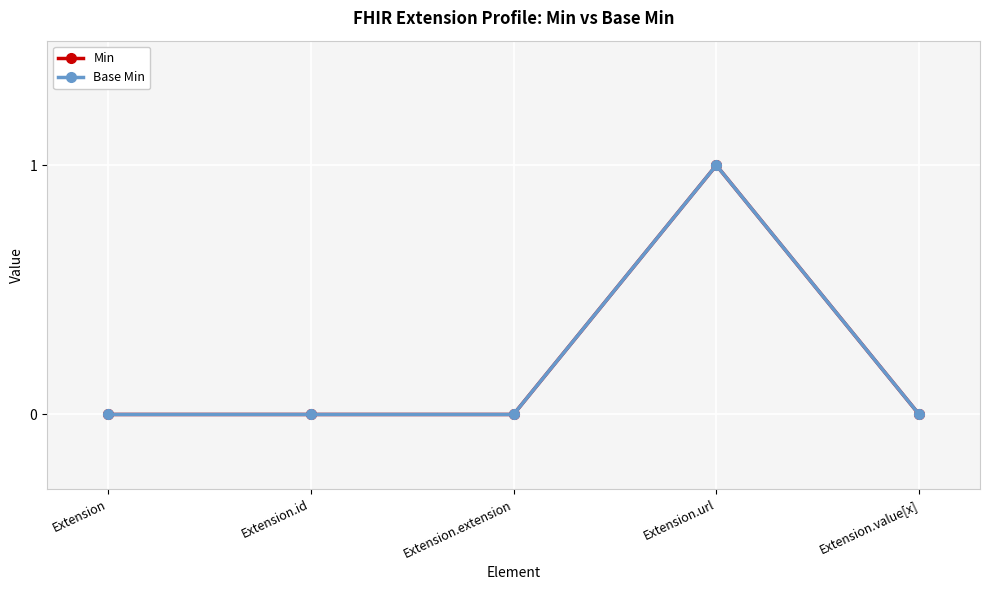

Where is the first local maximum for Min?

Extension.url